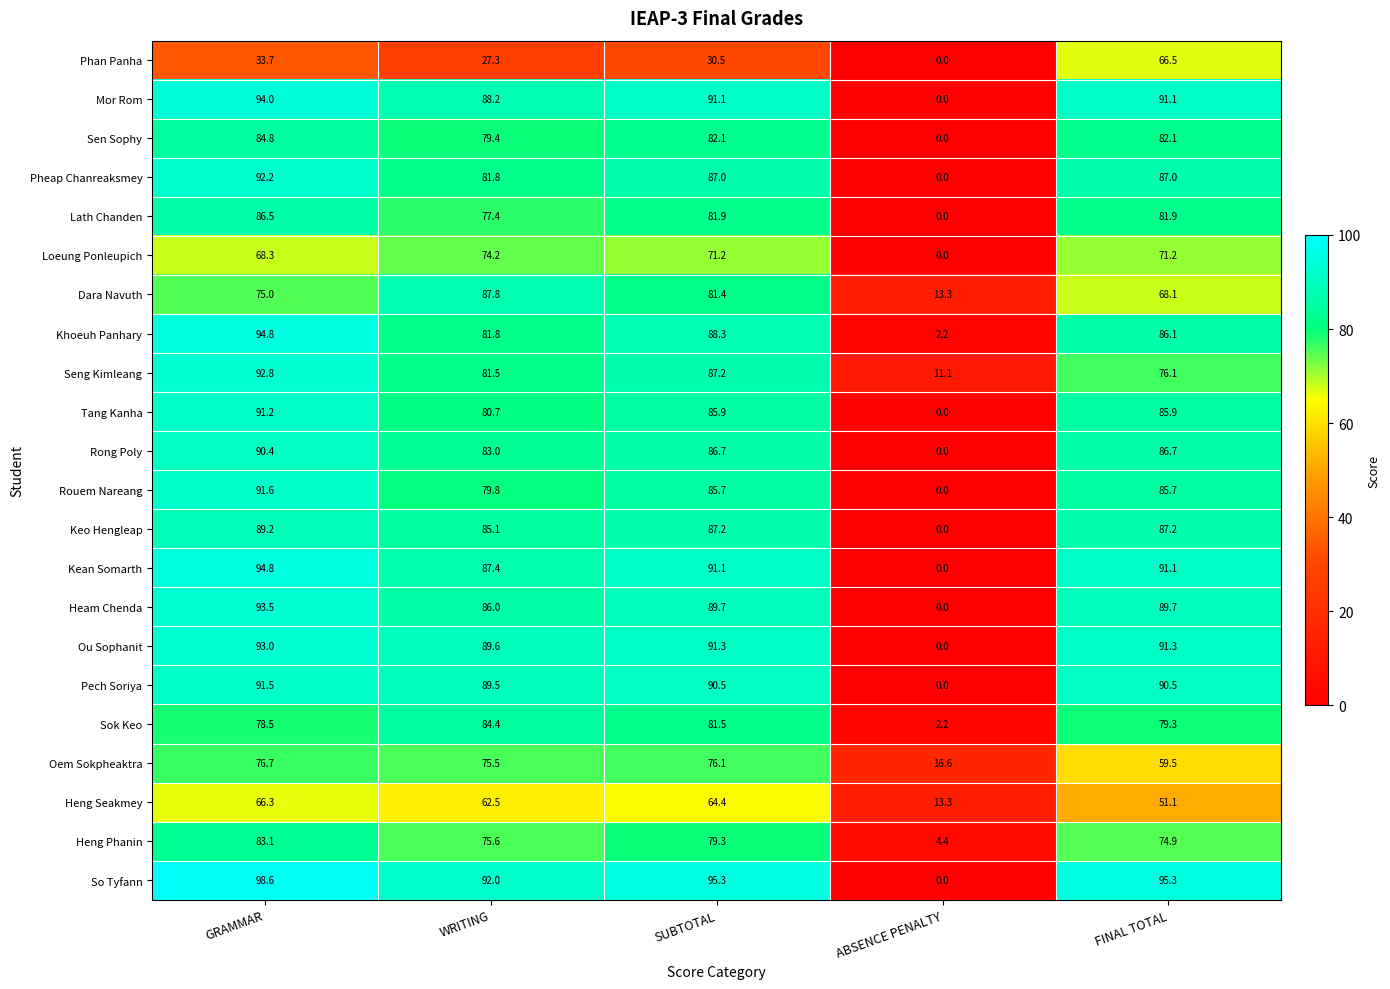

What is the spread (max minus min) of values at SUBTOTAL?

64.8